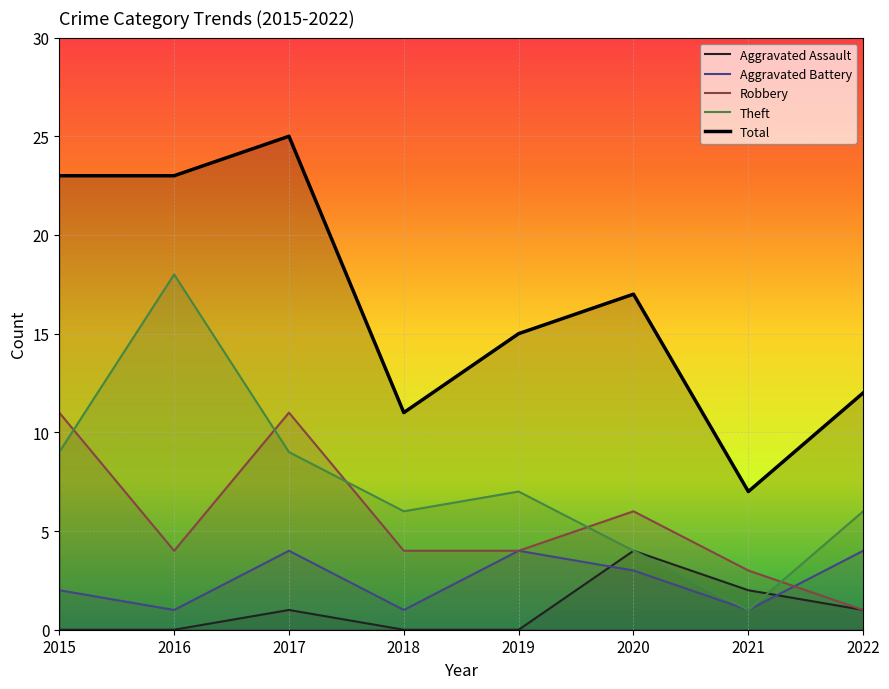

Reading left to right, what are all the values shown in this chart?

Aggravated Assault: 2015=0	2016=0	2017=1	2018=0	2019=0	2020=4	2021=2	2022=1
Aggravated Battery: 2015=2	2016=1	2017=4	2018=1	2019=4	2020=3	2021=1	2022=4
Robbery: 2015=11	2016=4	2017=11	2018=4	2019=4	2020=6	2021=3	2022=1
Theft: 2015=9	2016=18	2017=9	2018=6	2019=7	2020=4	2021=1	2022=6
Total: 2015=23	2016=23	2017=25	2018=11	2019=15	2020=17	2021=7	2022=12